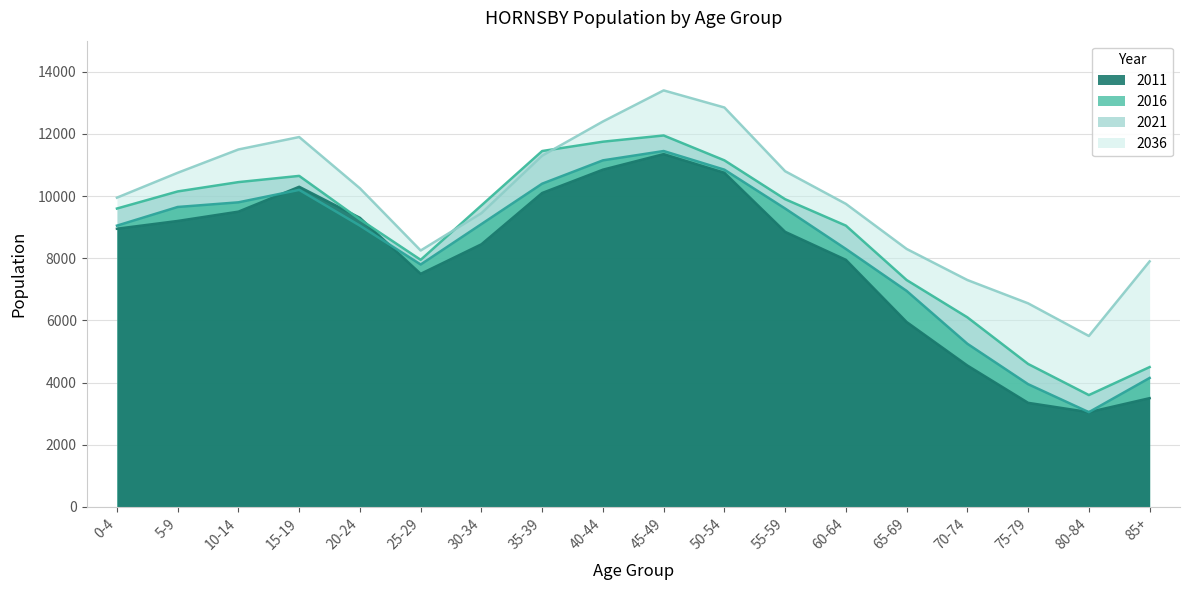

What is the label of the 1st point from the right?

85+